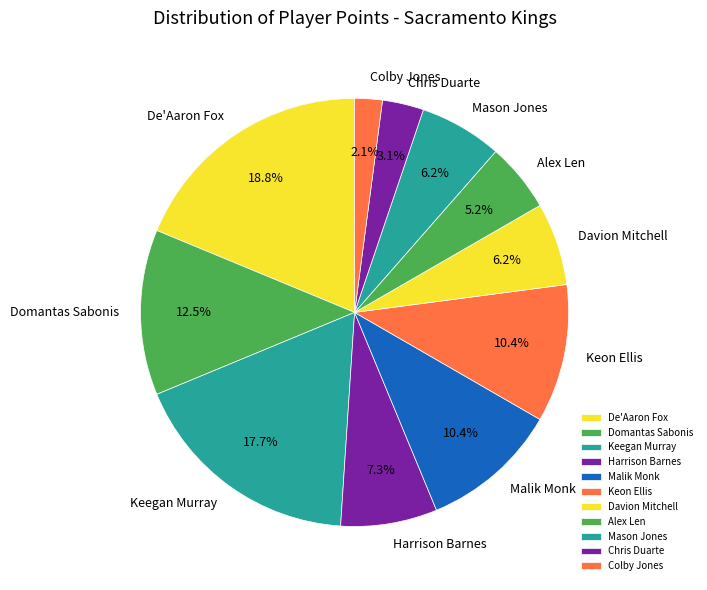

Is it true that Harrison Barnes is 7% of the pie?

True